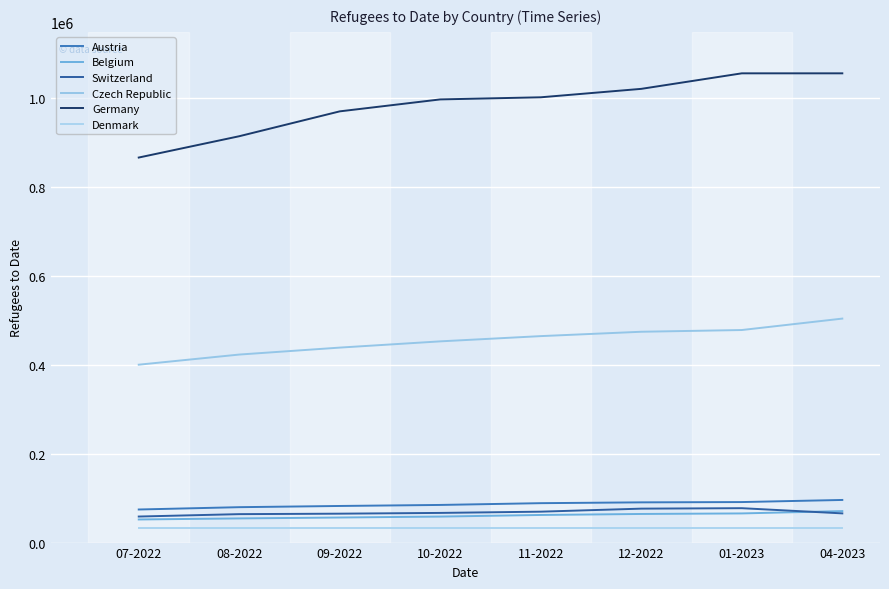

Is it true that Germany equals 651748 at 11-2022?

False